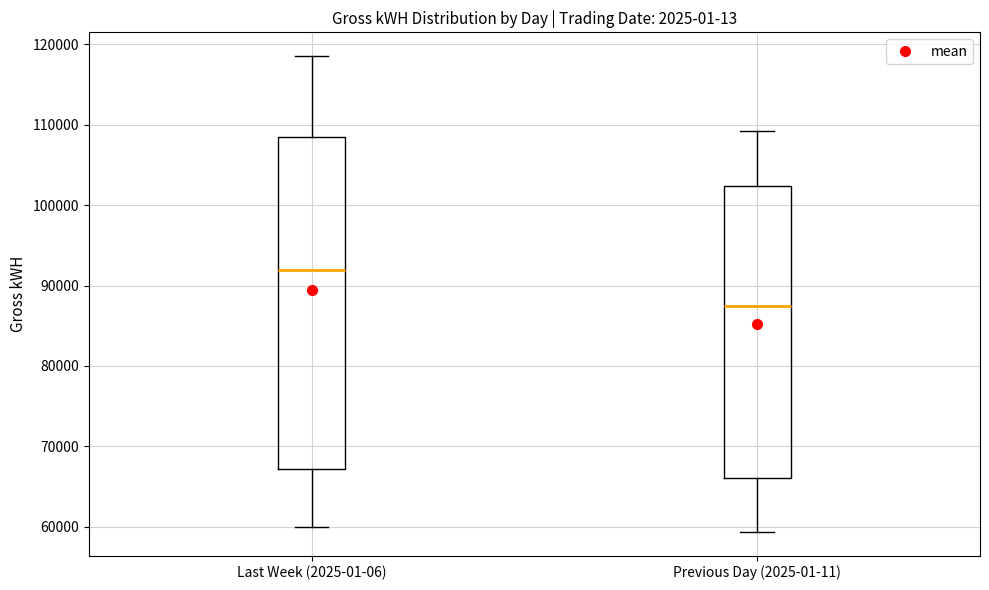

Reading left to right, read every box against the y-axis: the position of its median line, the range the box covers, and the ends of its whiskers. The values are not printed on the chart, so give them approximately, as read against the axis.

Last Week (2025-01-06): median 92000, box 67000 to 108000, whiskers 60000 to 119000
Previous Day (2025-01-11): median 87000, box 66000 to 102000, whiskers 59000 to 109000